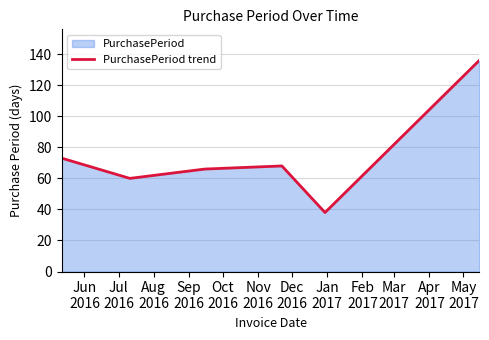

True or false: there are more than 1 points higher than both neighbors.

False